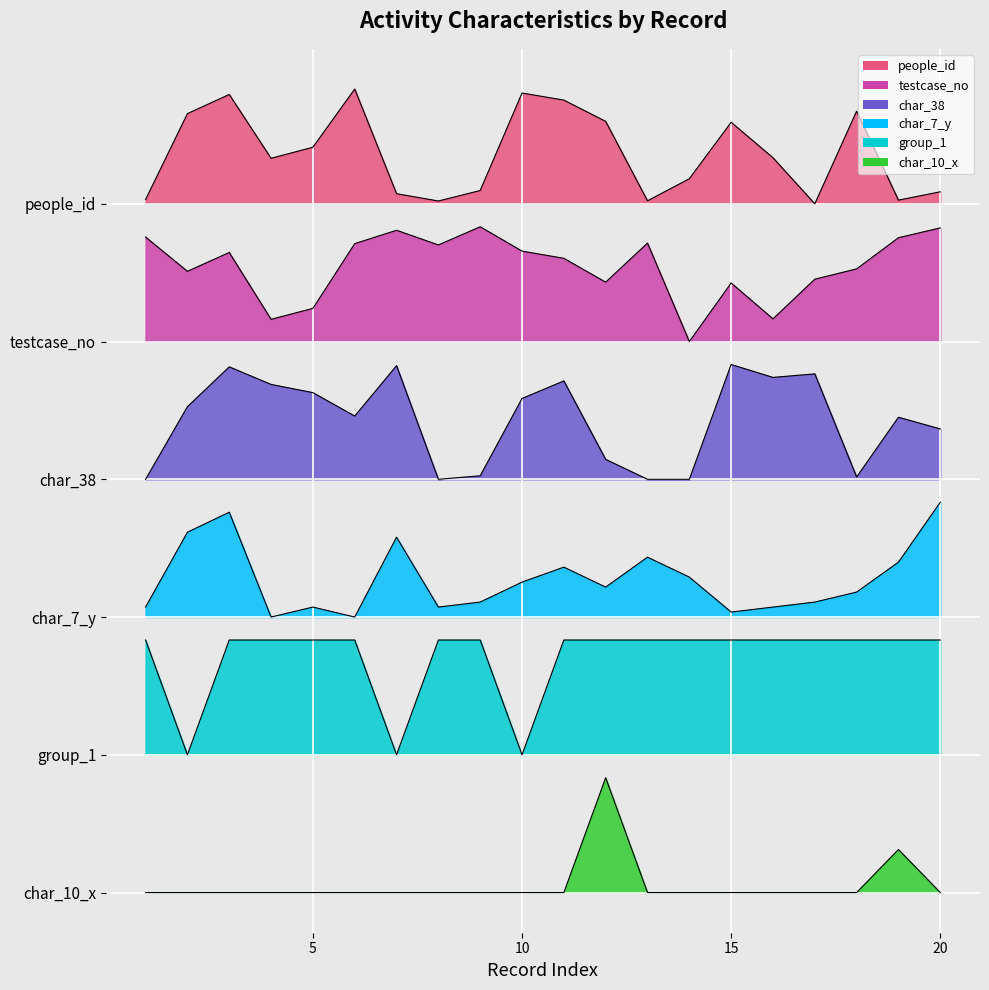

Reading right to left, what are all the values shown in this chart?

people_id: 20=6.1	19=6.0	18=6.8	17=6.0	16=6.4	15=6.7	14=6.2	13=6.0	12=6.7	11=6.9	10=7.0	9=6.1	8=6.0	7=6.1	6=7.0	5=6.5	4=6.4	3=7.0	2=6.8	1=6.0
testcase_no: 20=5.8	19=5.7	18=5.4	17=5.3	16=5.0	15=5.3	14=4.8	13=5.7	12=5.3	11=5.5	10=5.6	9=5.8	8=5.6	7=5.8	6=5.7	5=5.1	4=5.0	3=5.6	2=5.4	1=5.7
char_38: 20=4.0	19=4.1	18=3.6	17=4.5	16=4.5	15=4.6	14=3.6	13=3.6	12=3.8	11=4.5	10=4.3	9=3.6	8=3.6	7=4.6	6=4.2	5=4.4	4=4.4	3=4.6	2=4.2	1=3.6
char_7_y: 20=3.4	19=2.9	18=2.6	17=2.5	16=2.5	15=2.4	14=2.7	13=2.9	12=2.7	11=2.8	10=2.7	9=2.5	8=2.5	7=3.1	6=2.4	5=2.5	4=2.4	3=3.3	2=3.1	1=2.5
group_1: 20=2.2	19=2.2	18=2.2	17=2.2	16=2.2	15=2.2	14=2.2	13=2.2	12=2.2	11=2.2	10=1.2	9=2.2	8=2.2	7=1.2	6=2.2	5=2.2	4=2.2	3=2.2	2=1.2	1=2.2
char_10_x: 20=0.0	19=0.4	18=0.0	17=0.0	16=0.0	15=0.0	14=0.0	13=0.0	12=1.0	11=0.0	10=0.0	9=0.0	8=0.0	7=0.0	6=0.0	5=0.0	4=0.0	3=0.0	2=0.0	1=0.0